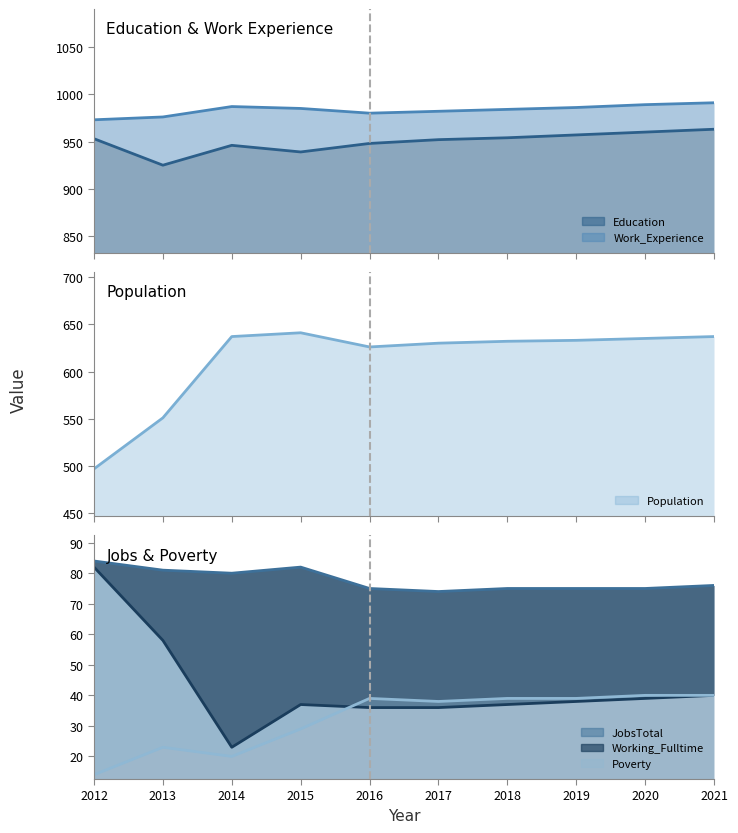

Is it true that Population (line) equals 633 at 2019?

True